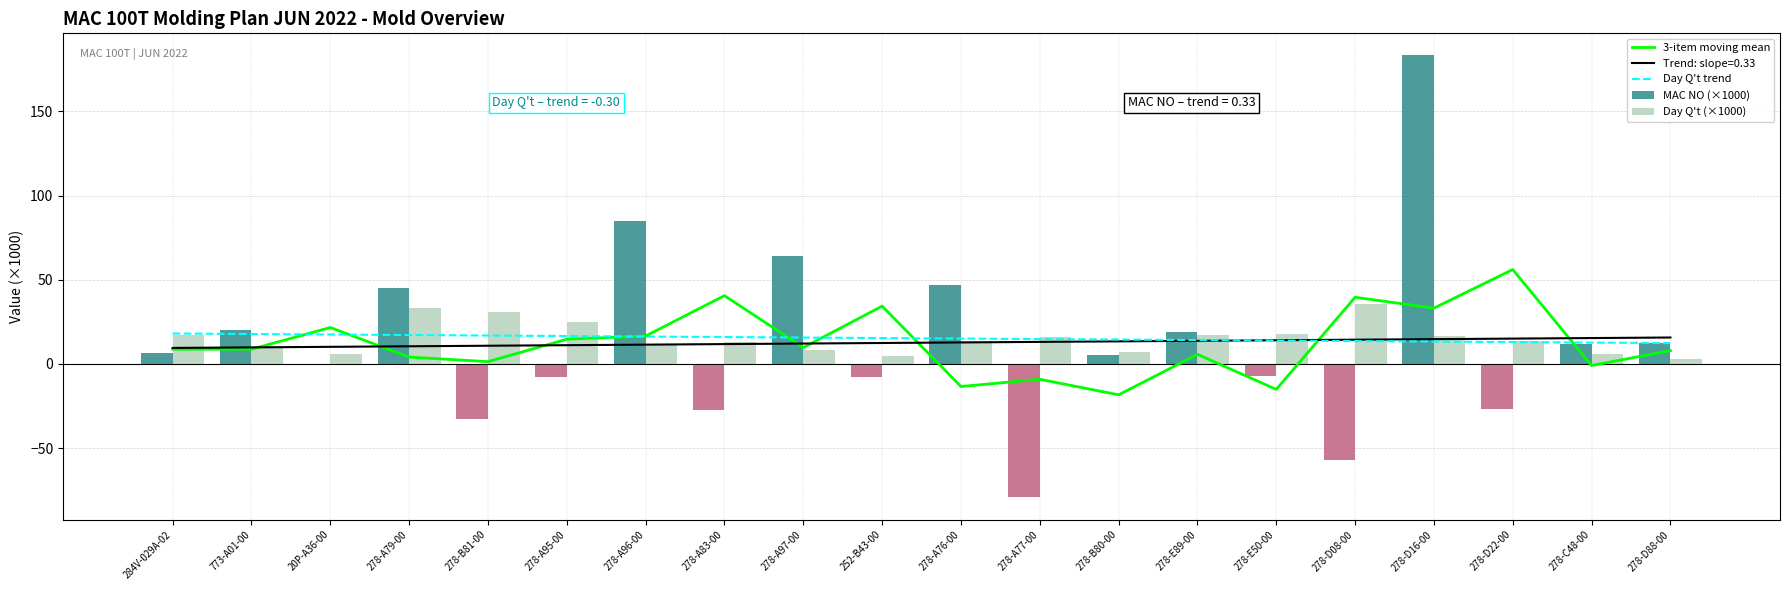

Reading left to right, list all the values displayed in this chart.

3-item moving mean: 8.7	8.8	21.7	4.1	1.4	14.7	16.6	40.6	9.7	34.4	-13.4	-9.1	-18.3	5.7	-15.1	39.6	33.2	56.1	-0.9	7.9
Day Q't trend: 18.1	17.8	17.5	17.2	16.9	16.6	16.3	16.0	15.7	15.4	15.1	14.8	14.5	14.2	13.9	13.6	13.3	13.0	12.7	12.4
MAC NO (×1000): 6.2	20.0	0.1	44.9	-32.8	-8.0	84.9	-27.1	64.0	-7.7	46.8	-79.3	5.2	19.1	-7.2	-57.2	183.3	-26.6	11.6	12.2
Day Q't (×1000): 17.5	9.2	5.9	33.0	30.7	24.9	11.2	13.2	8.1	4.7	13.5	16.3	7.4	17.2	17.8	35.5	16.4	13.5	6.0	2.9